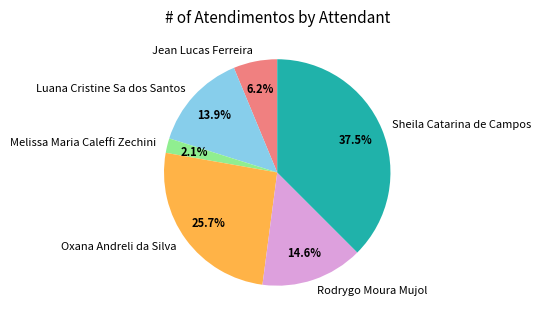

To the nearest percent, what portion does Rodrygo Moura Mujol represent?

15%